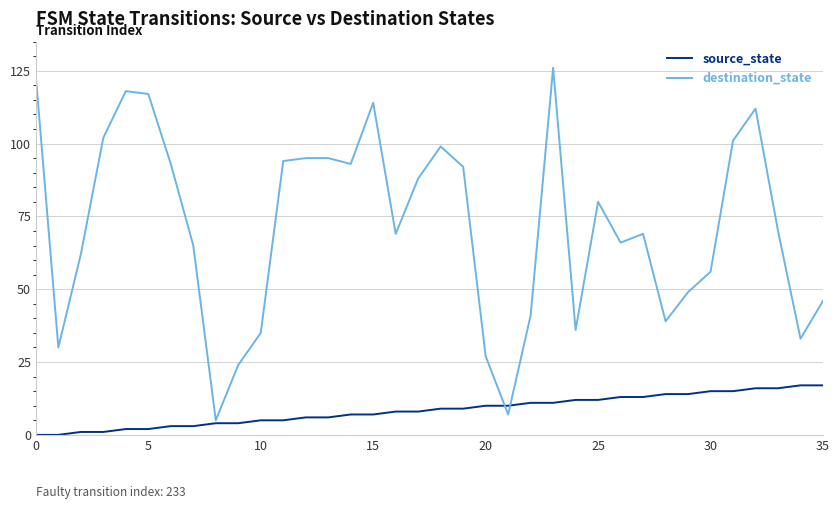

True or false: destination_state has more than 0 points higher than both neighbors.

True